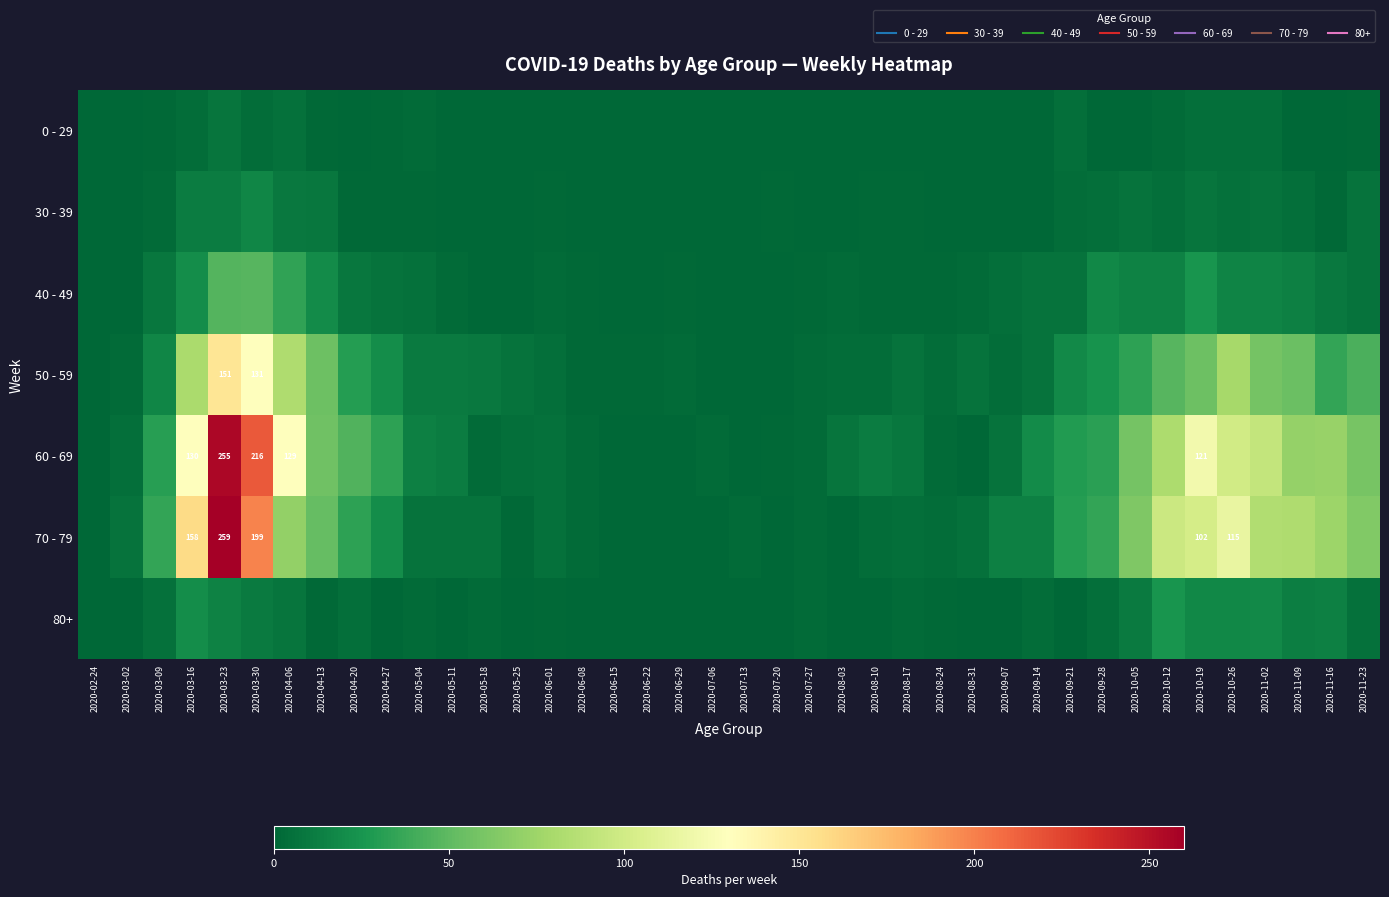

How many distinct data groups are displayed?

7